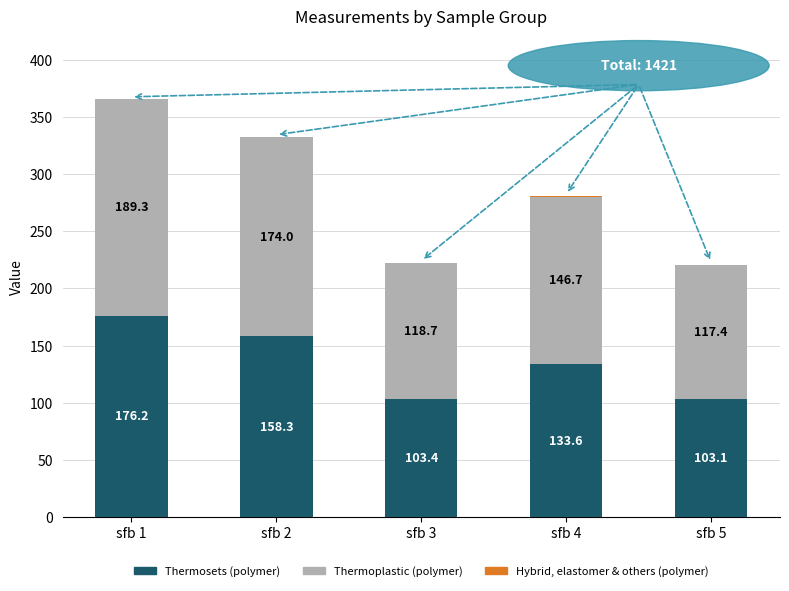

What is the total value across all series at sfb 3?

222.2